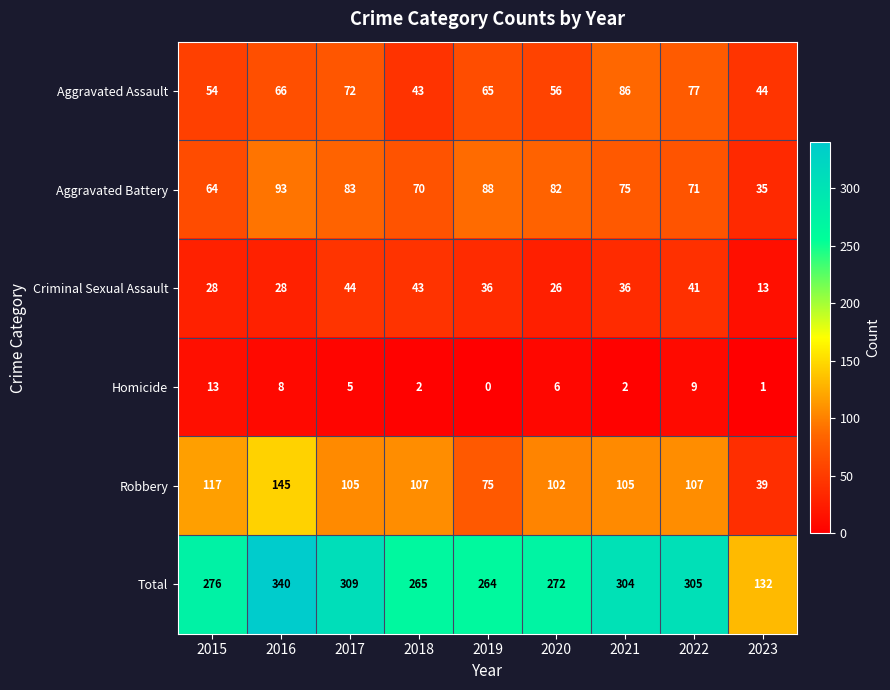

List the series in order of their peak value, lowest first.

Homicide, Criminal Sexual Assault, Aggravated Assault, Aggravated Battery, Robbery, Total